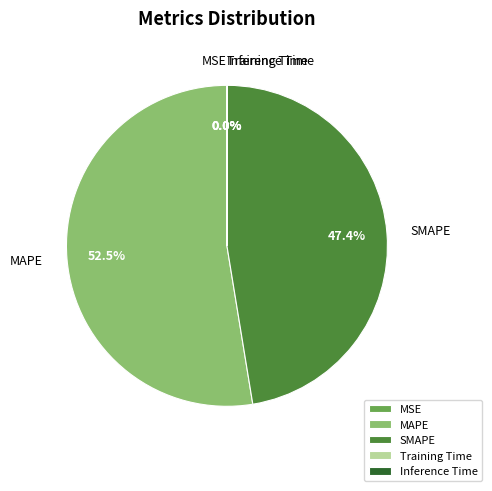

Which slice is the largest?

MAPE